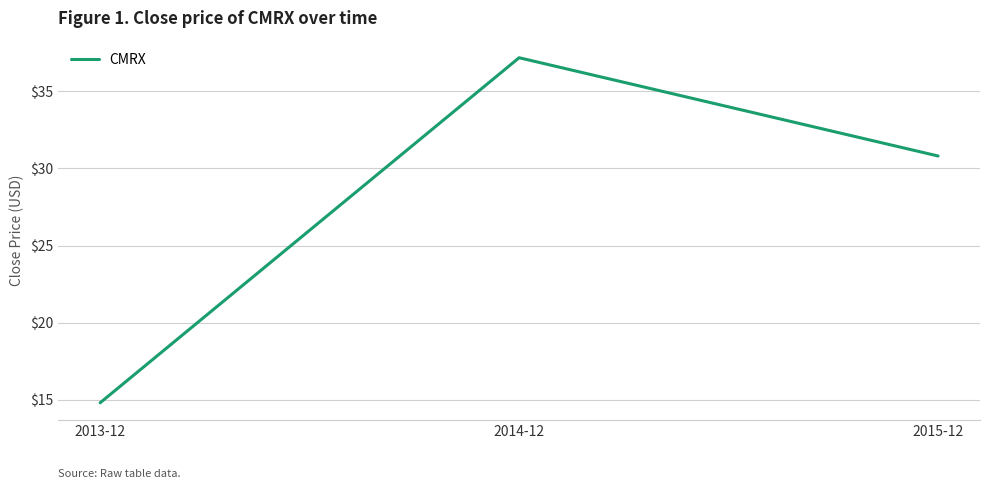

Which has a higher value, 2014-12 or 2015-12?

2014-12